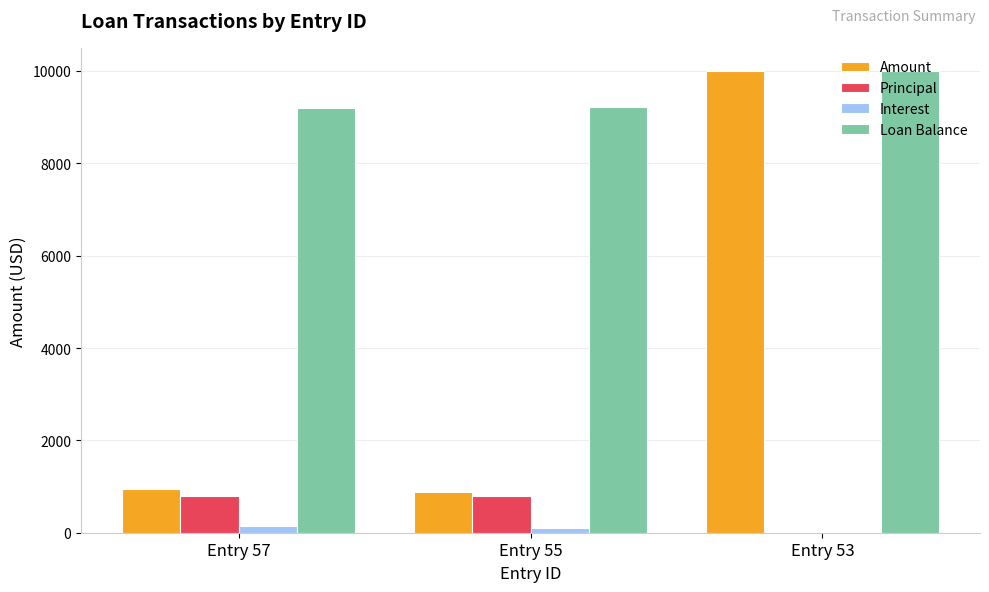

What is the total value across all series at Entry 53?

20000.0